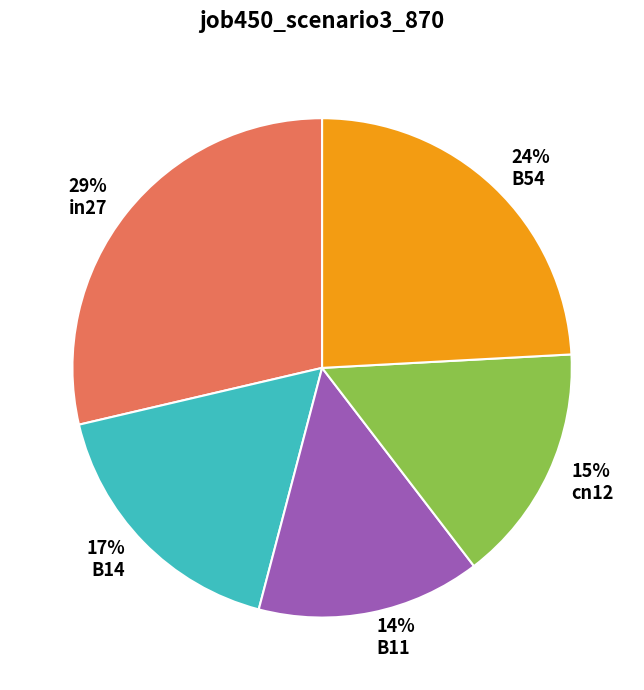

To the nearest percent, what is the average slice percentage?

20%